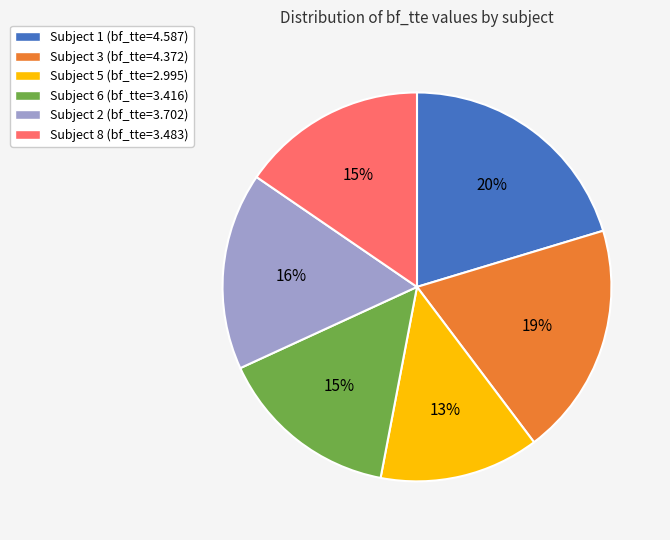

To the nearest percent, what is the average slice percentage?

17%